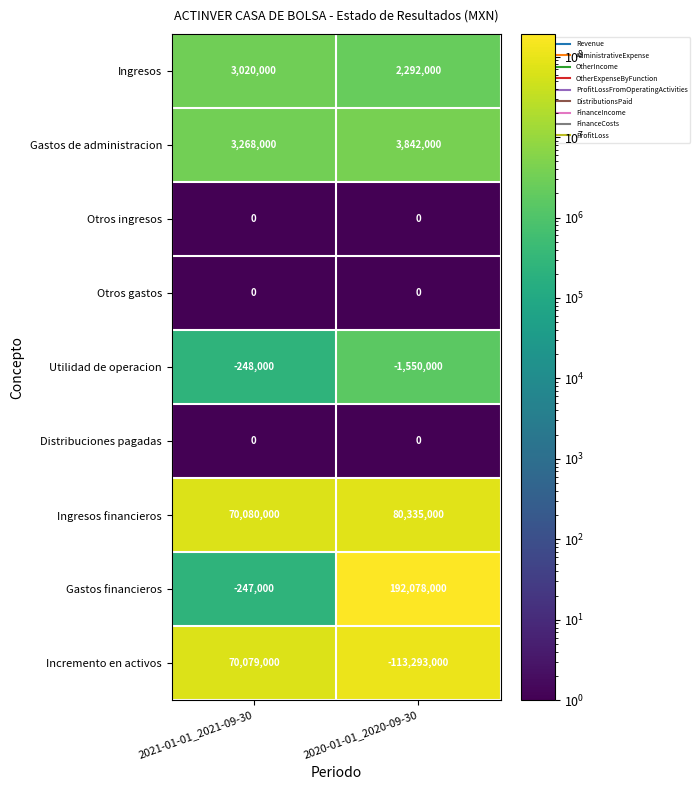

Reading right to left, extract all data points from this chart.

Ingresos: 2292000	3020000
Gastos de administracion: 3842000	3268000
Otros ingresos: 0	0
Otros gastos: 0	0
Utilidad de operacion: -1550000	-248000
Distribuciones pagadas: 0	0
Ingresos financieros: 80335000	70080000
Gastos financieros: 192078000	-247000
Incremento en activos: -113293000	70079000